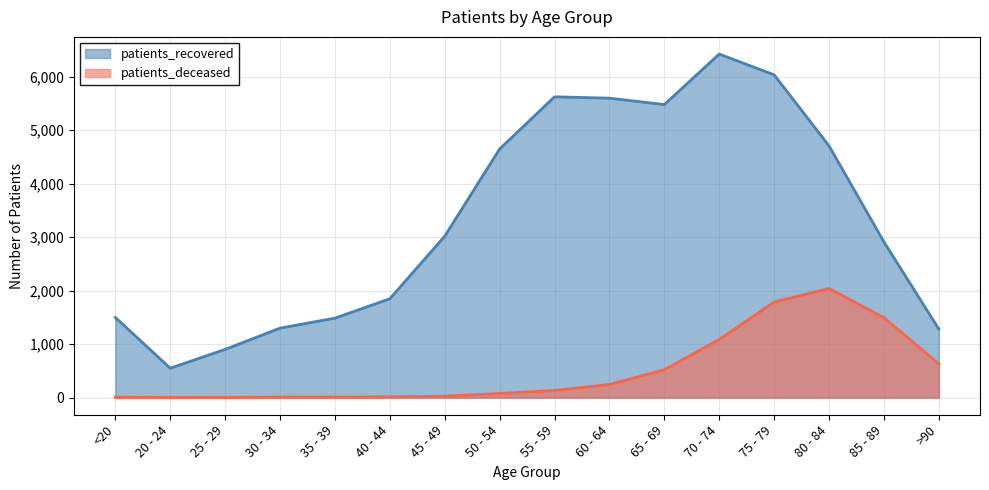

List the labels in order of patients_deceased value, smallest first.

25 - 29, 20 - 24, <20, 35 - 39, 30 - 34, 40 - 44, 45 - 49, 50 - 54, 55 - 59, 60 - 64, 65 - 69, >90, 70 - 74, 85 - 89, 75 - 79, 80 - 84